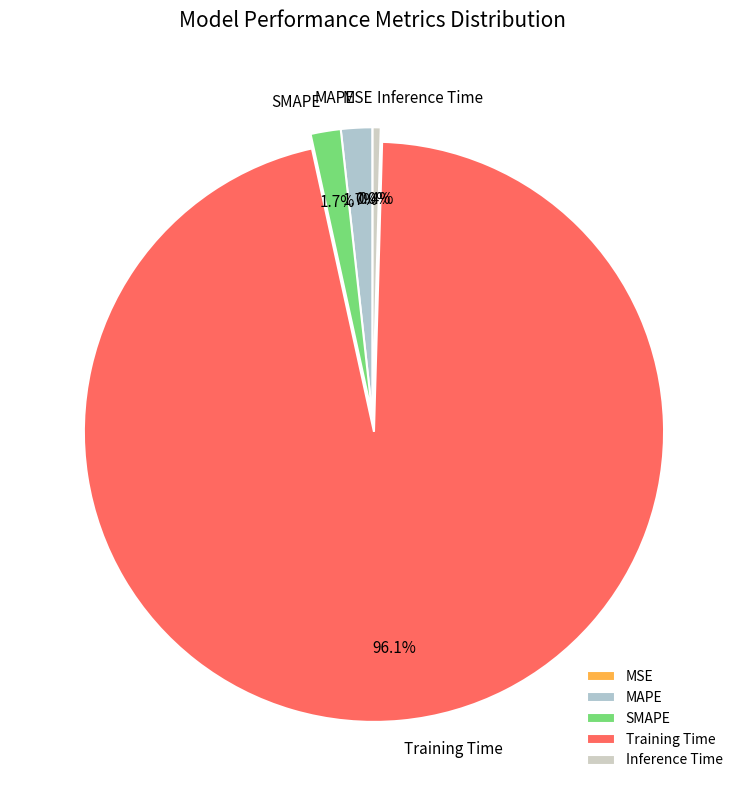

Between Inference Time and SMAPE, which is larger?

SMAPE